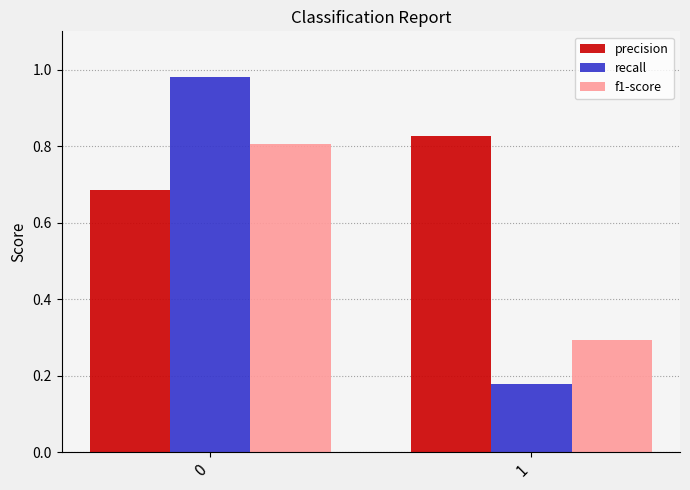

At which label does recall reach its minimum?

1